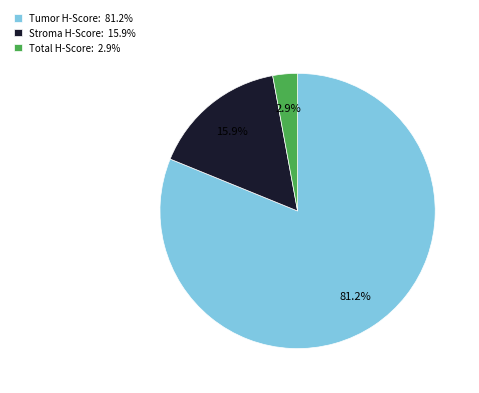

Which has a higher value, Total H-Score: 2.9% or Tumor H-Score: 81.2%?

Tumor H-Score: 81.2%